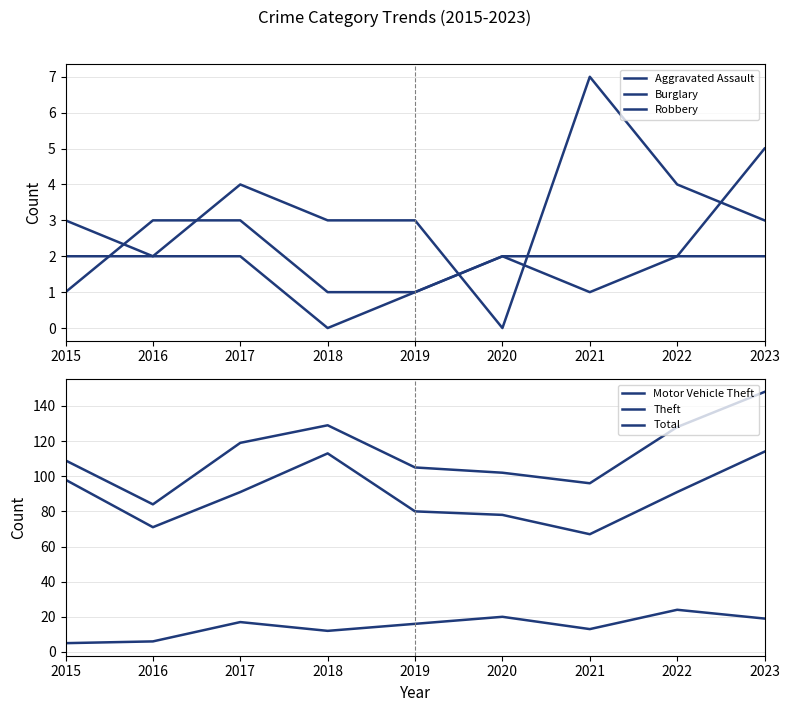

What is the difference between the maximum and second lowest values in the Burglary series?

5